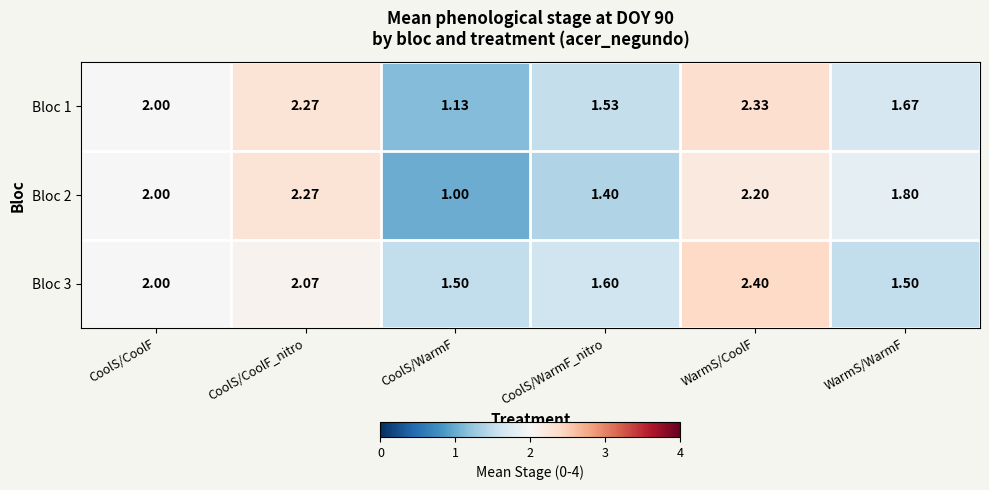

Which label corresponds to the largest value in the chart?

WarmS/CoolF